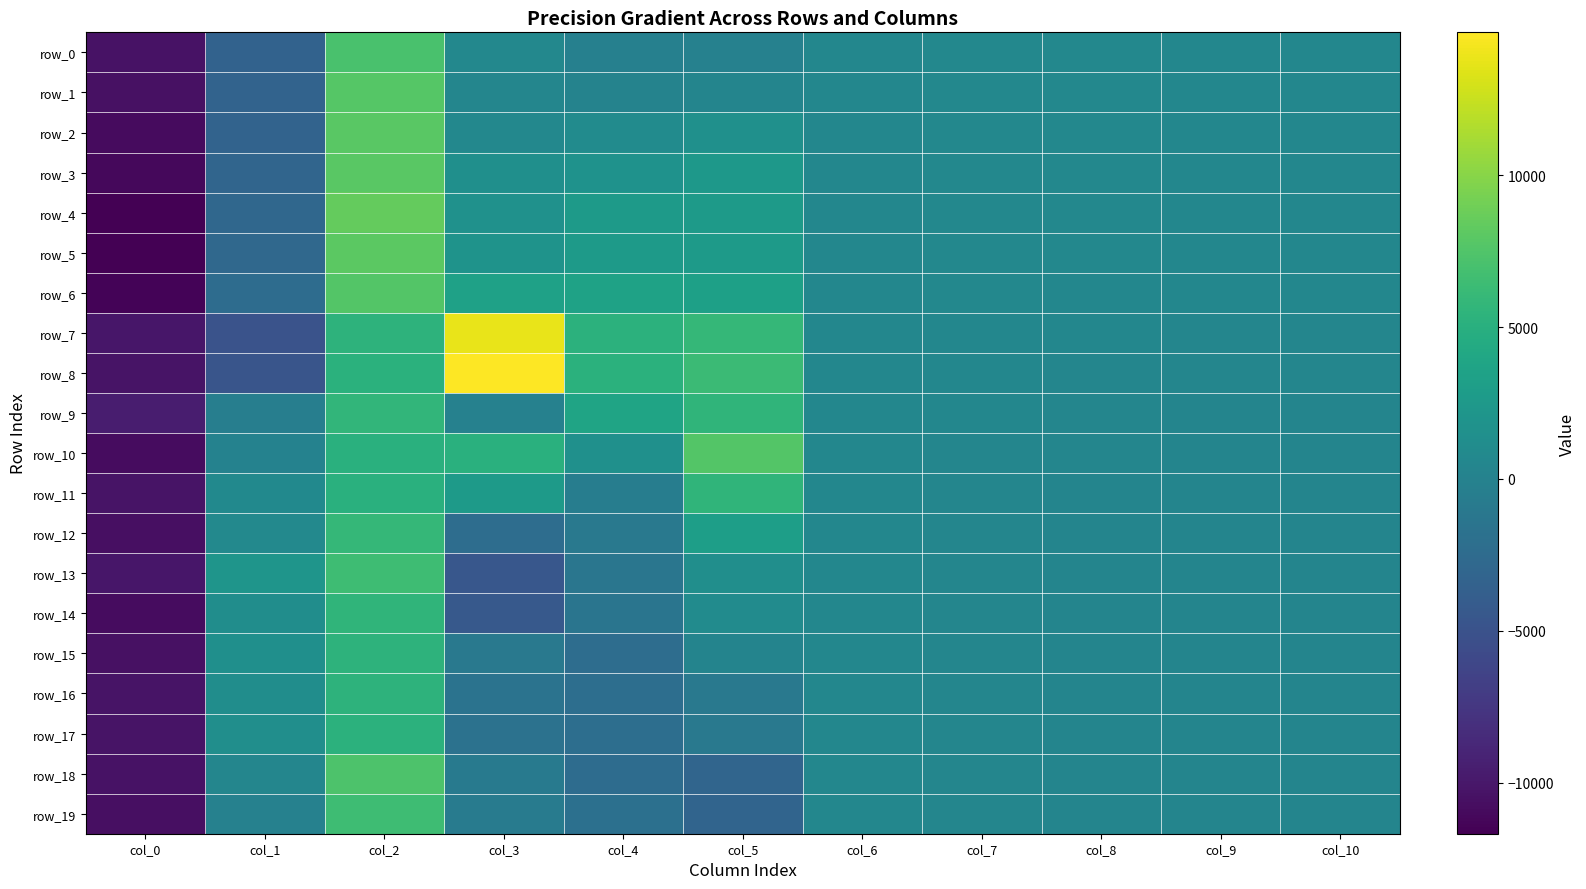

How many values in row_10 are below zero?

1